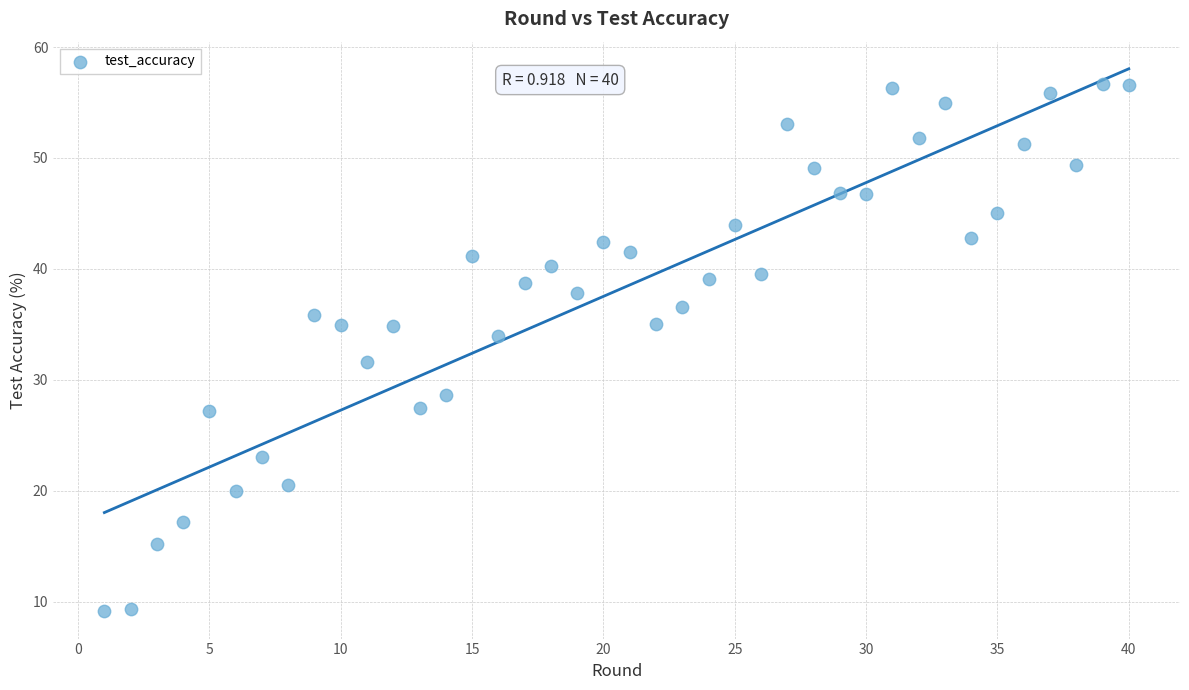

What is the range of X values (max minus min)?

39.0